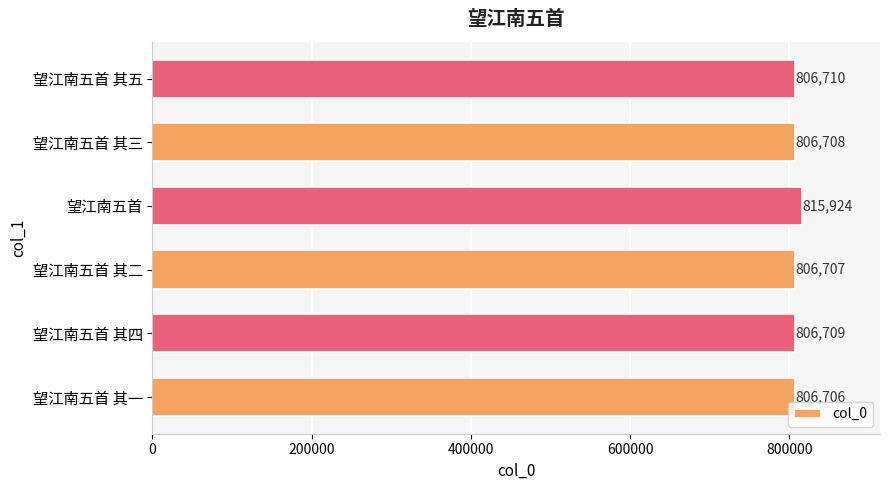

Approximately how many times larger is the value at 望江南五首 其五 compared to 望江南五首 其四?

1.0